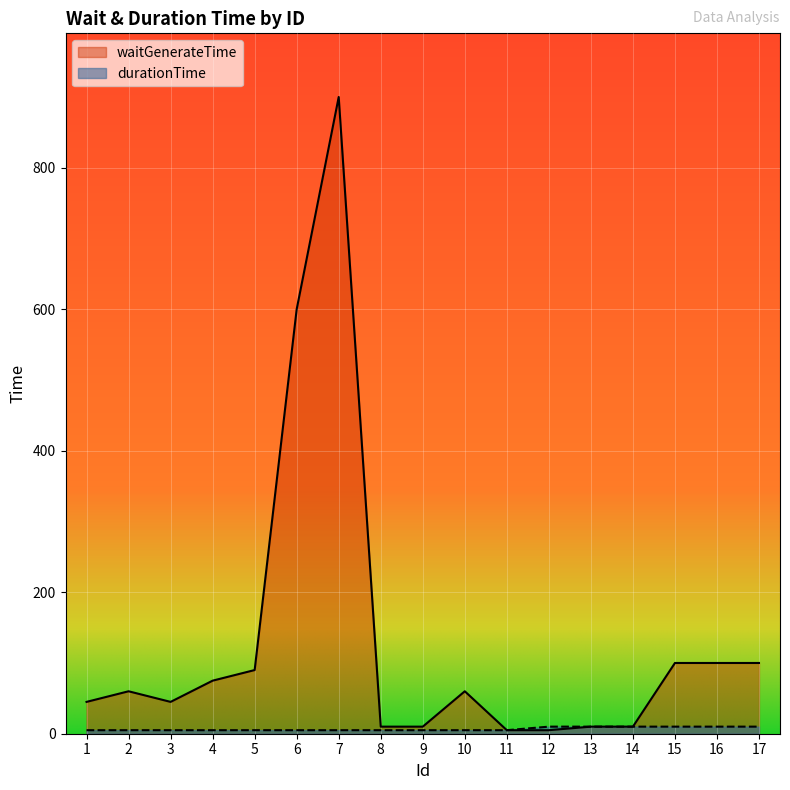

What is the maximum value for durationTime?

10